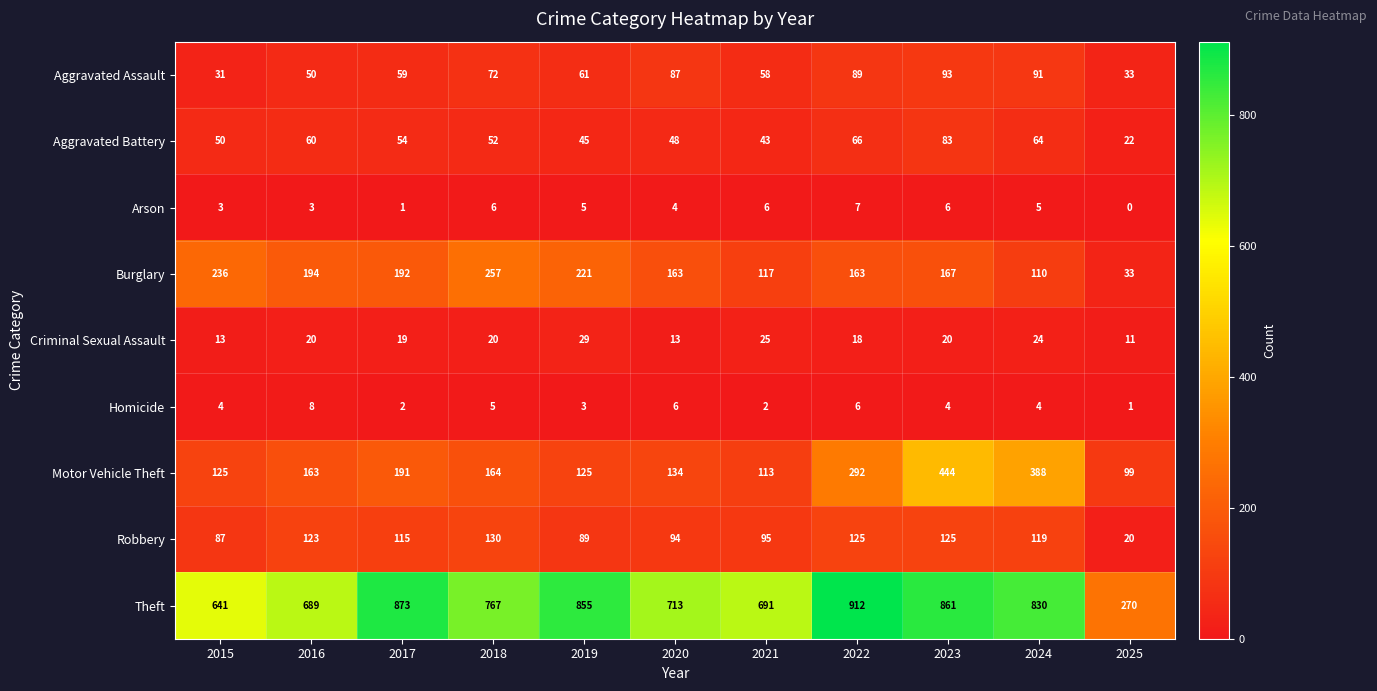

What is the difference between the maximum and minimum values in the Criminal Sexual Assault series?

18